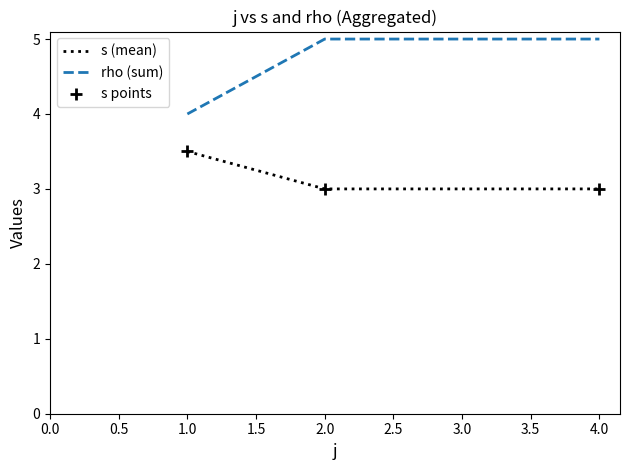

What is the total value across all series at 1.0?

7.5